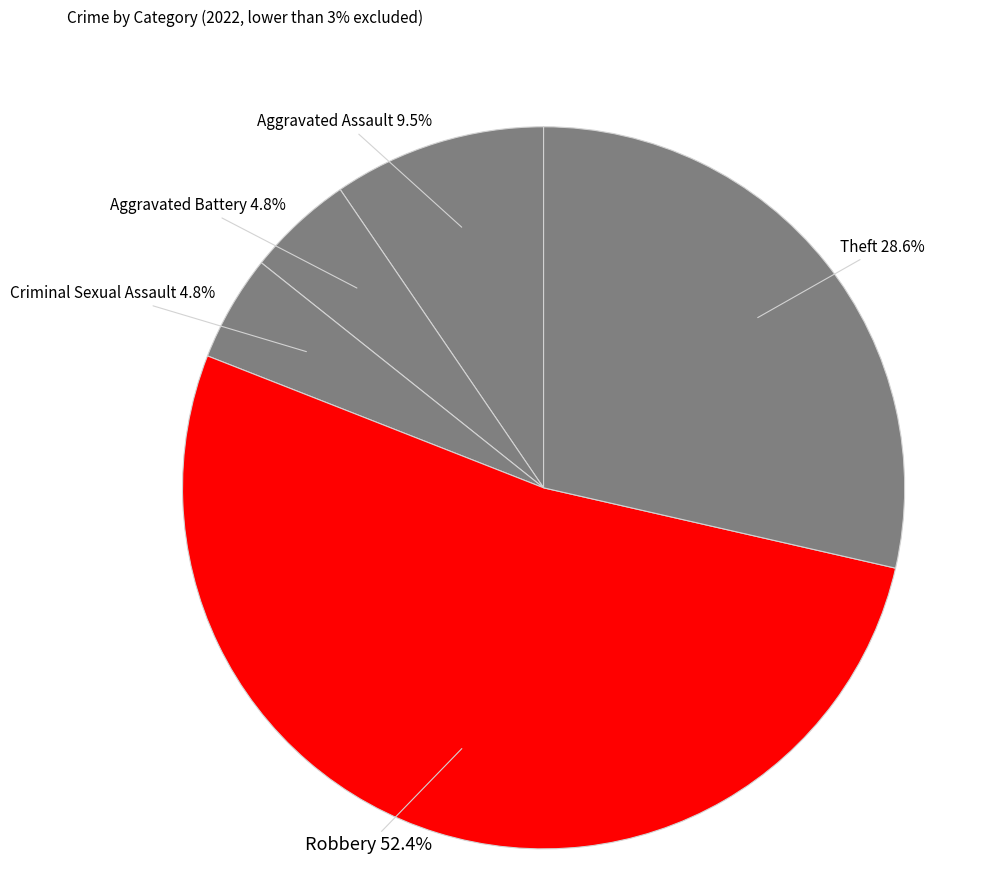

Which slice is the largest?

Robbery